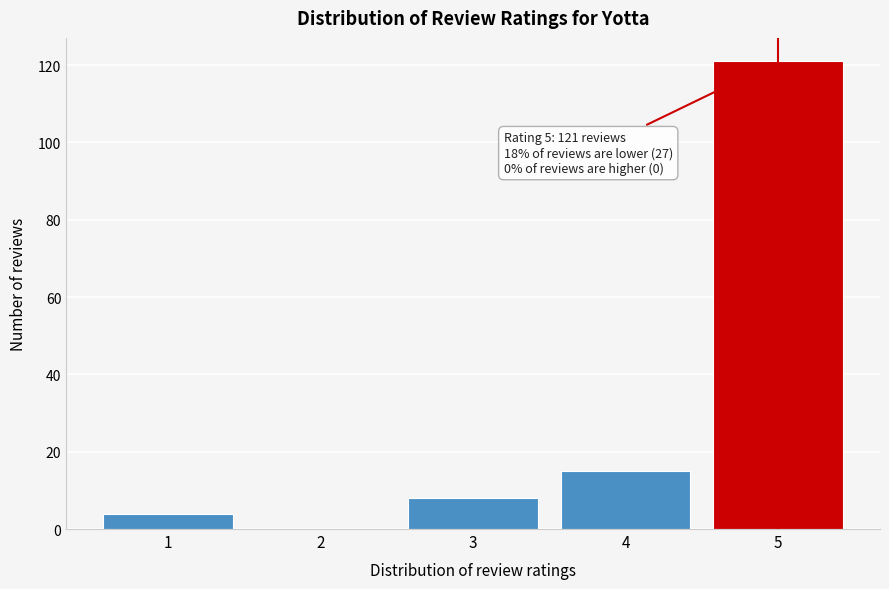

Over which range of the x-axis is the bar tallest?

4.5 to 5.5